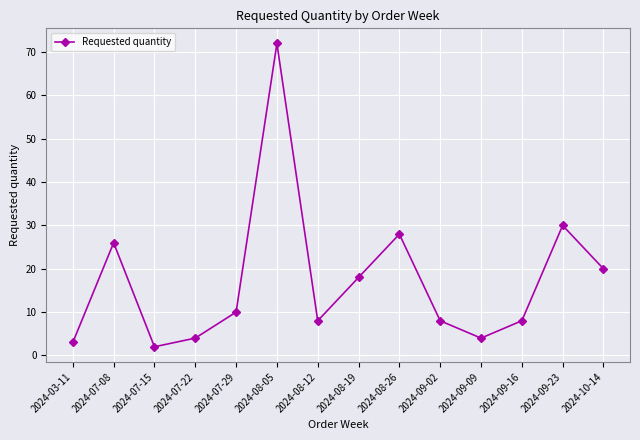

What position from the right is 2024-08-12?

8